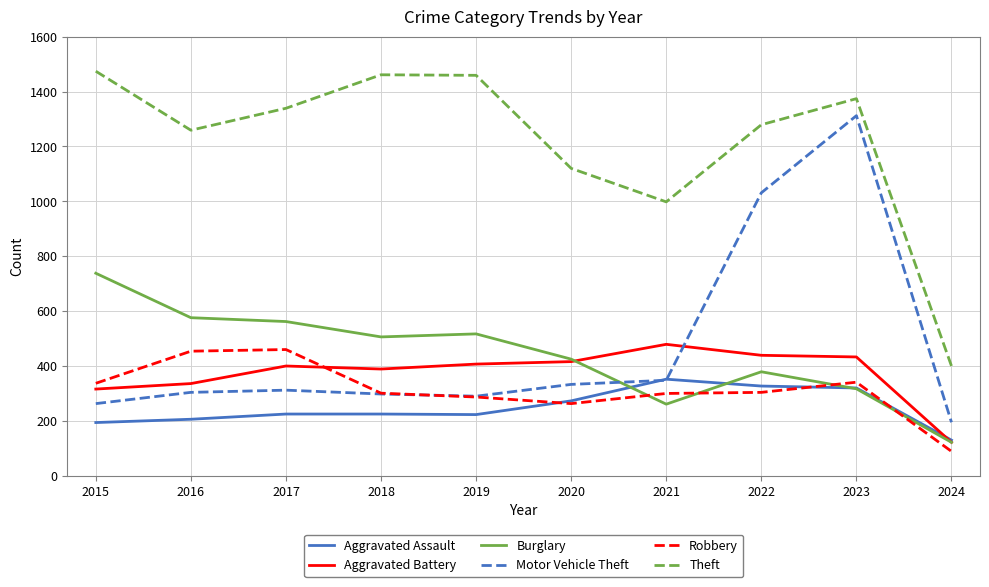

At which label does Robbery reach its minimum?

2024